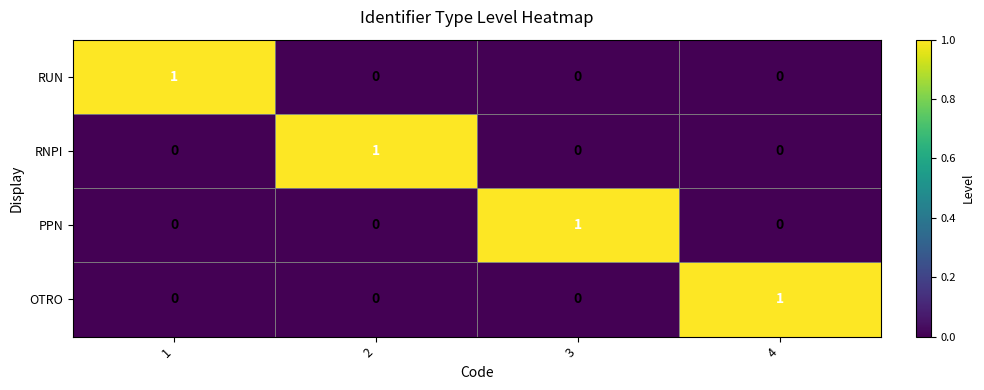

True or false: RUN has a value of 0 at 2.

True